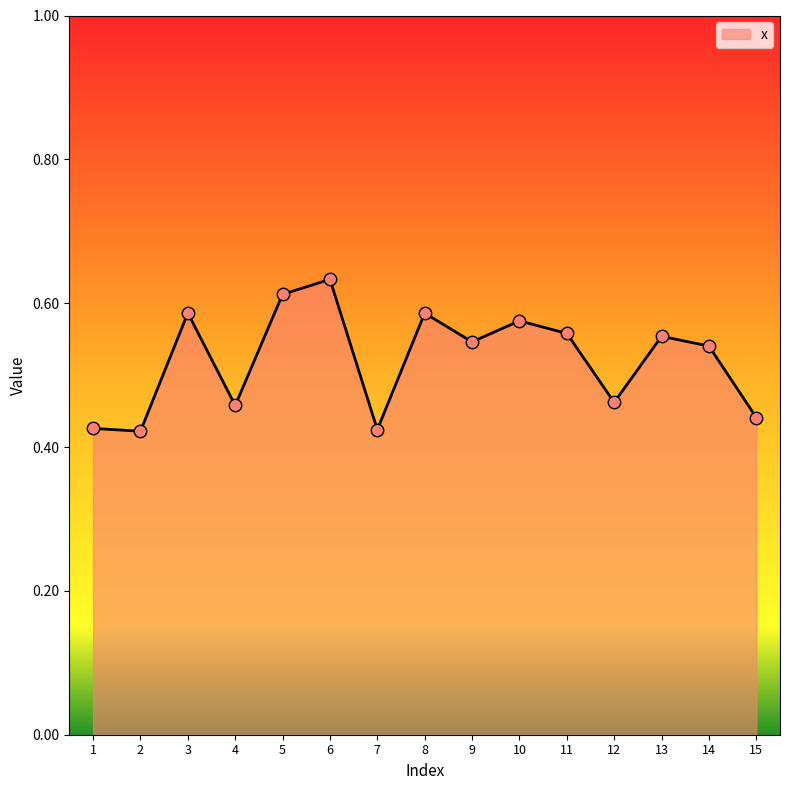

What is the change in value from 6 to 9?

-0.1